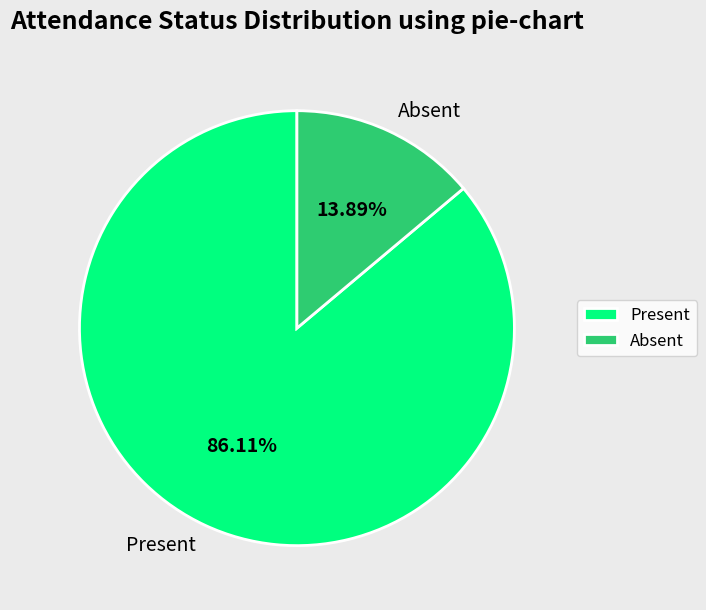

To the nearest percent, what portion does Present represent?

86%